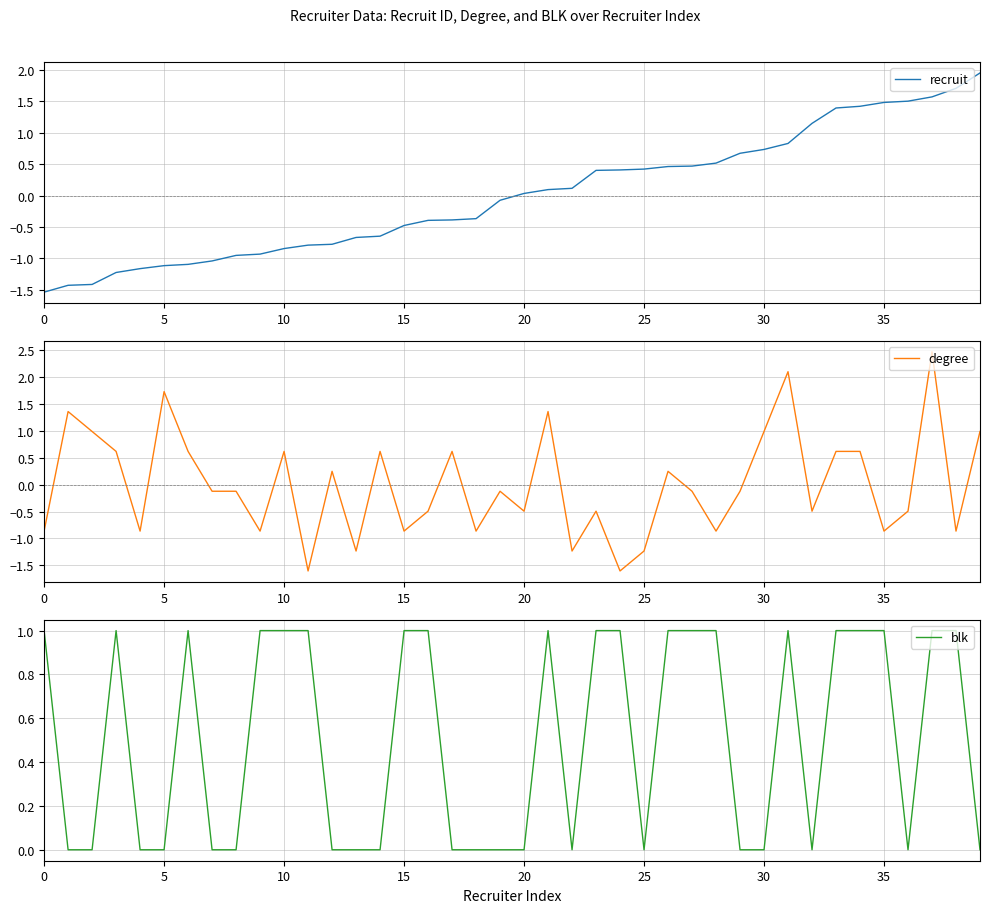

Where do degree and recruit first cross each other?

10 and 11